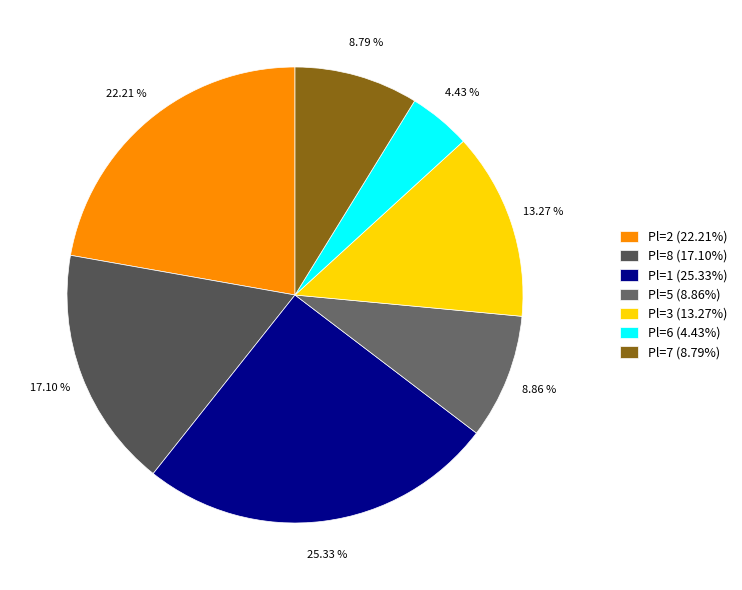

How many slices are in this pie chart?

7